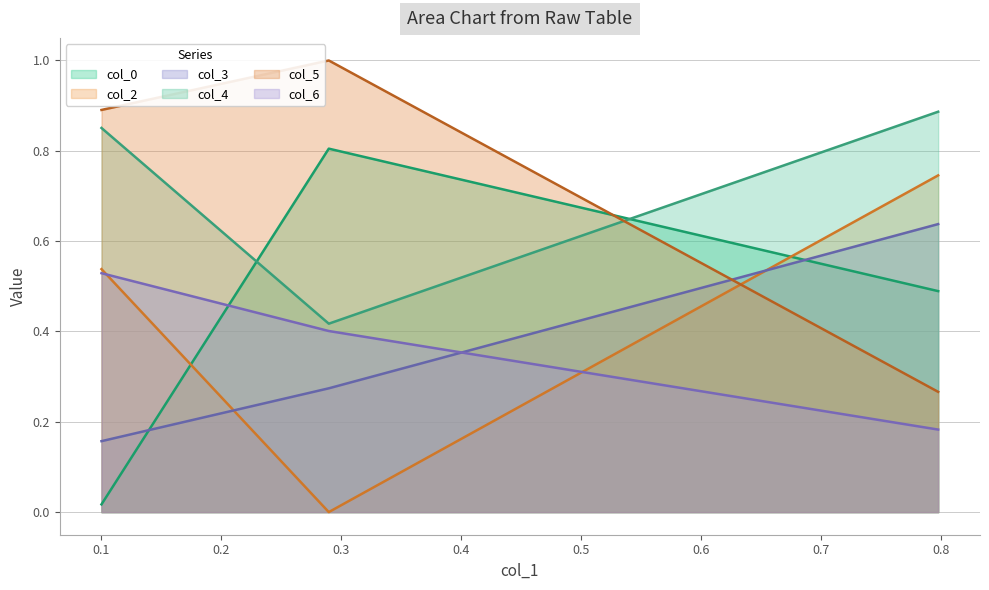

How many lines are shown in the chart?

6